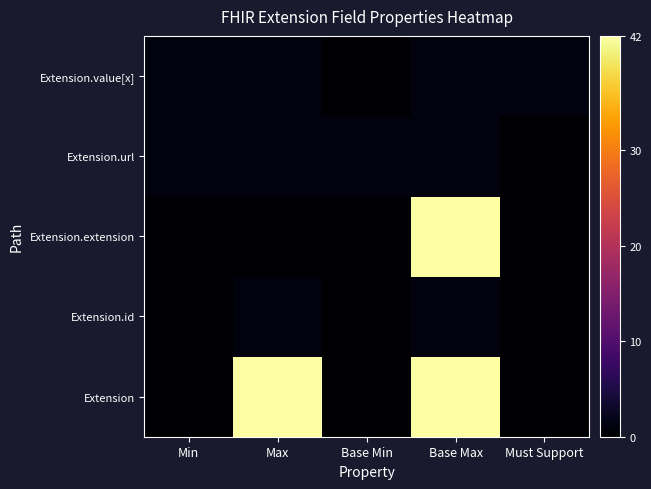

Reading right to left, list all the values displayed in this chart.

Extension: Must Support=0	Base Max=42	Base Min=0	Max=42	Min=0
Extension.id: Must Support=0	Base Max=1	Base Min=0	Max=1	Min=0
Extension.extension: Must Support=0	Base Max=42	Base Min=0	Max=0	Min=0
Extension.url: Must Support=0	Base Max=1	Base Min=1	Max=1	Min=1
Extension.value[x]: Must Support=1	Base Max=1	Base Min=0	Max=1	Min=1